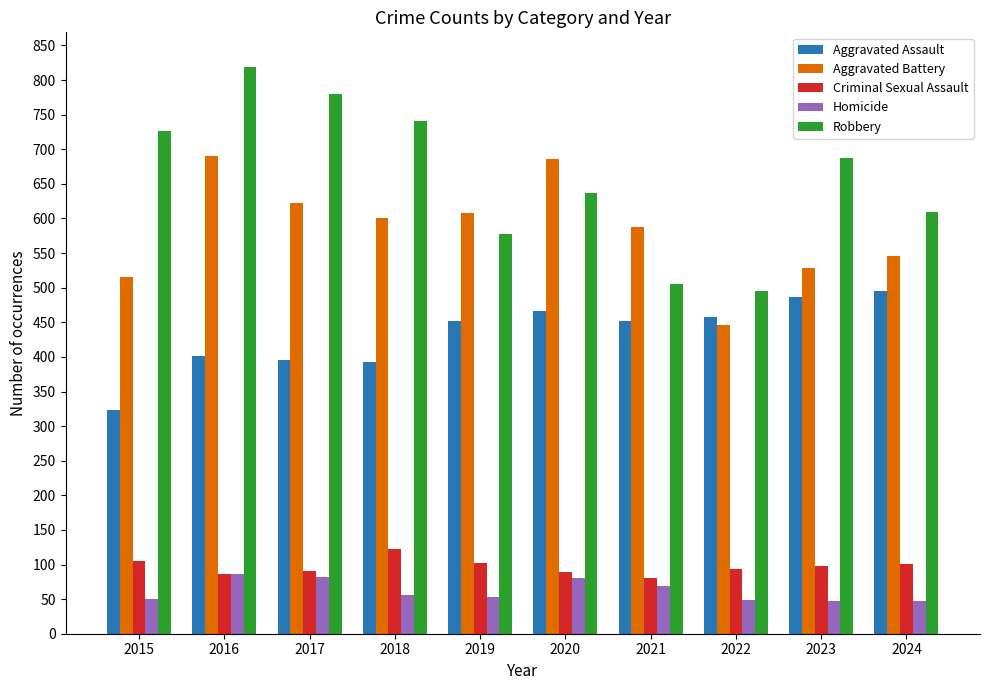

Between 2019 and 2022, which series saw the biggest shift?

Aggravated Battery